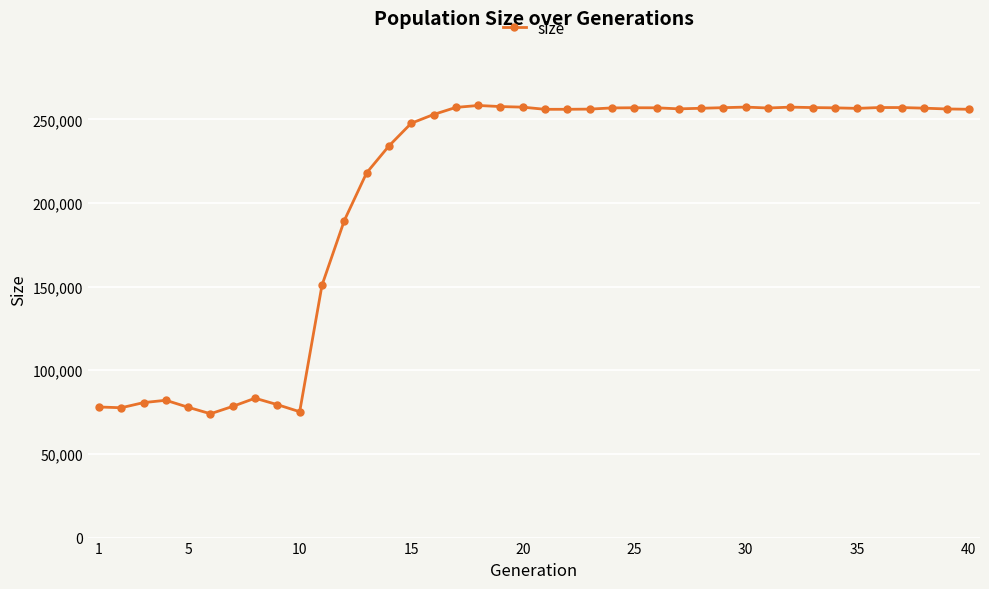

What is the average value?

206078